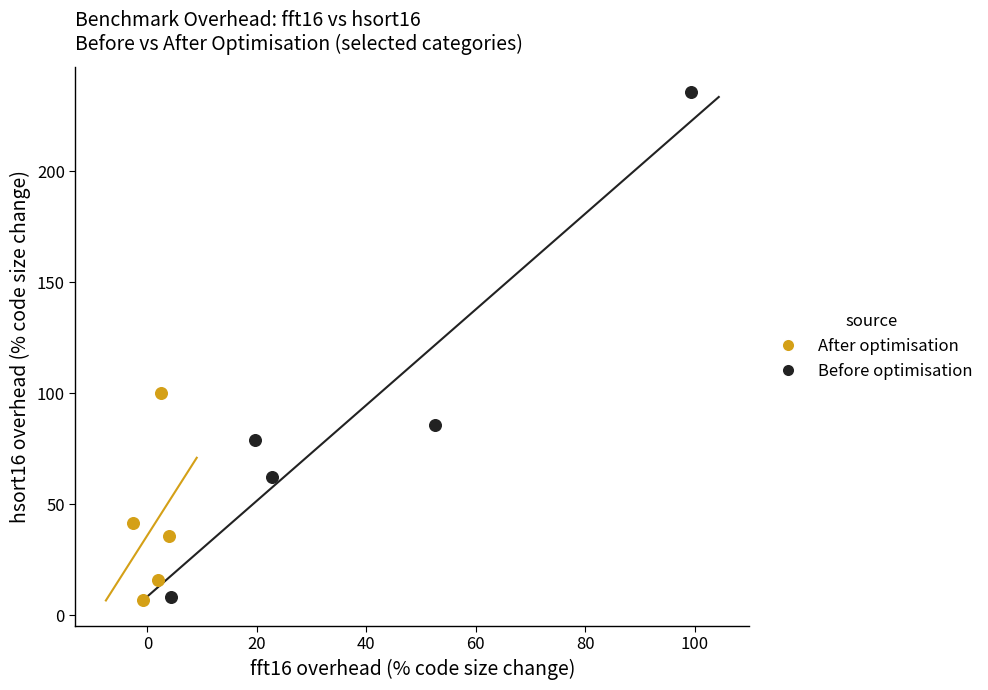

Which series has the widest spread of Y values?

Before optimisation